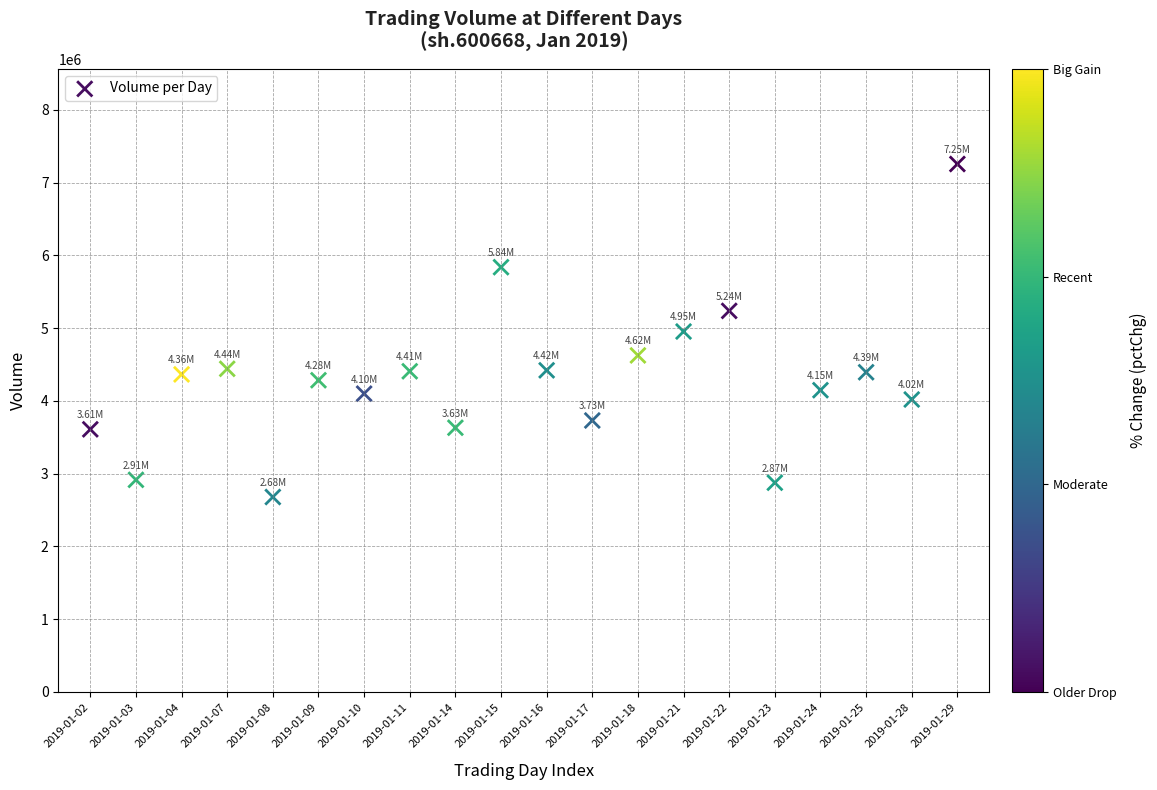

What is the range of Y values (max minus min)?

4576839